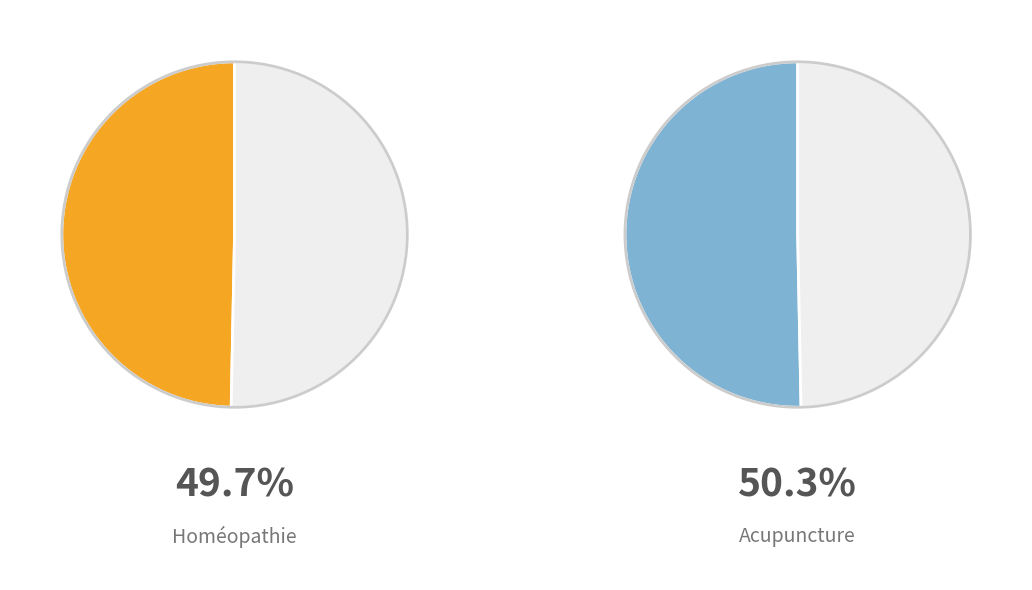

What is the largest slice in the pie chart?

Acupuncture